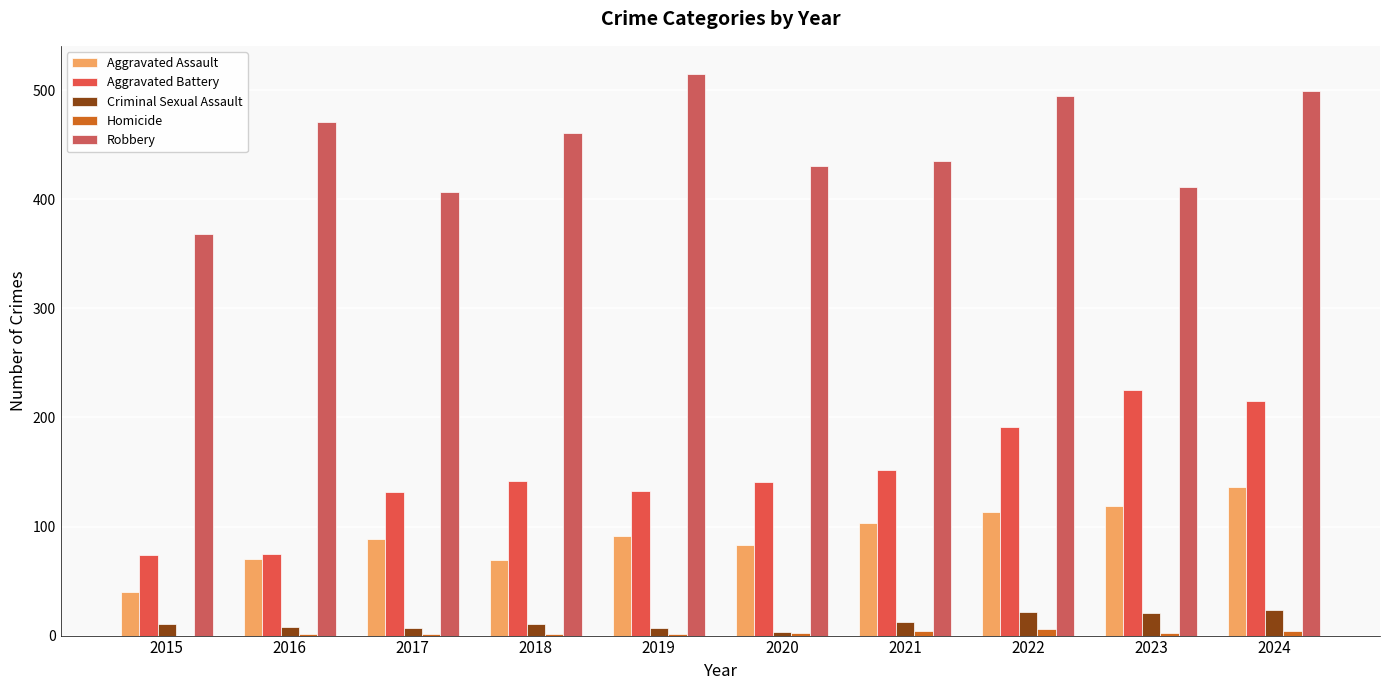

What is the total value across all series at 2024?

877